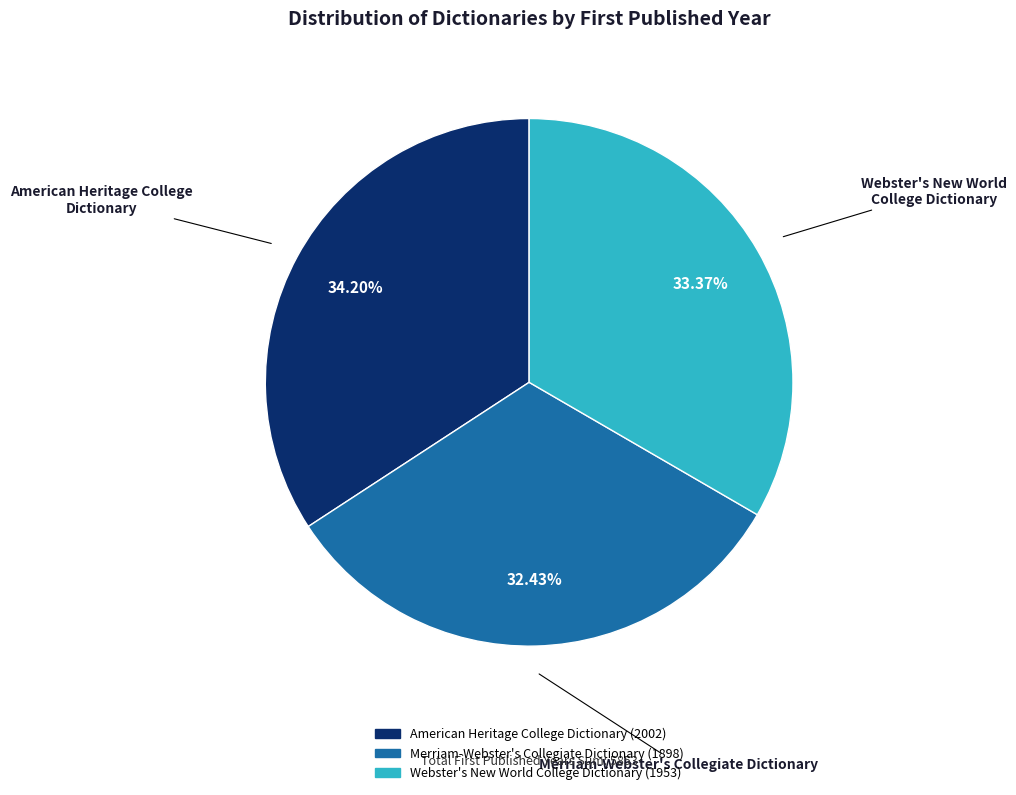

How much of the chart is everything except American Heritage College Dictionary?

65.8%